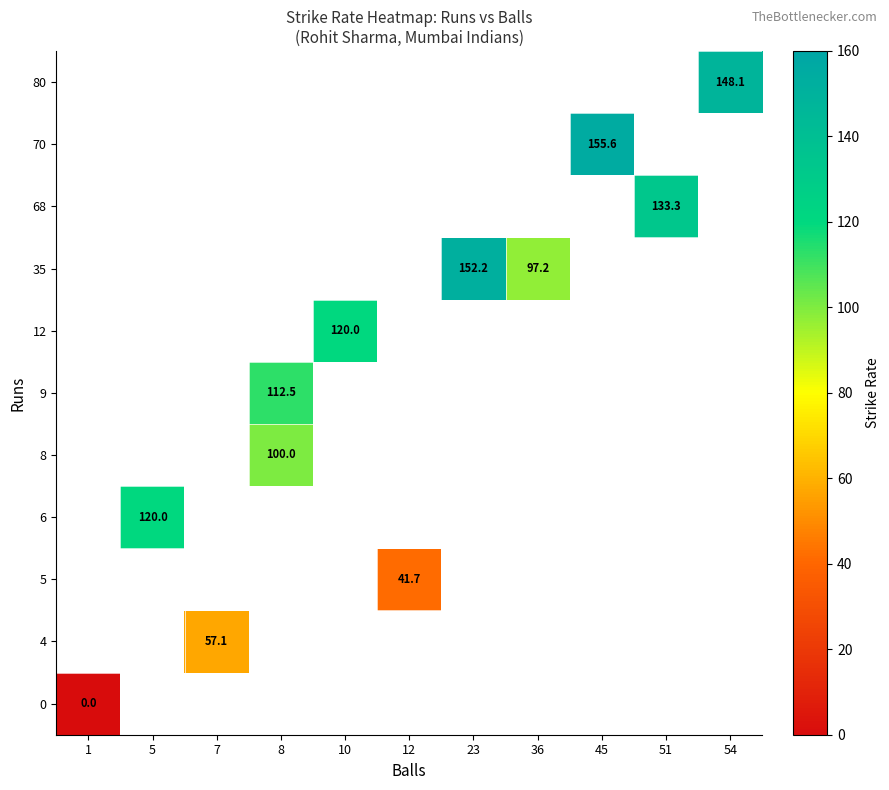

The 70 series shows 32.7 at 45. True or false?

False